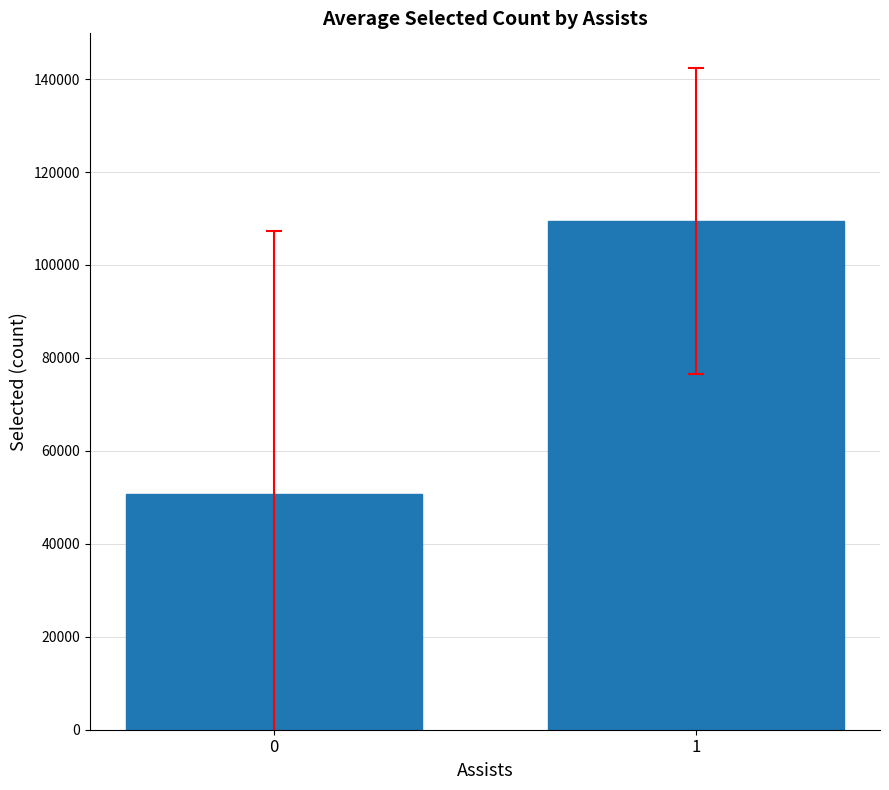

What is the value of the 1st bar from the left?

50685.6